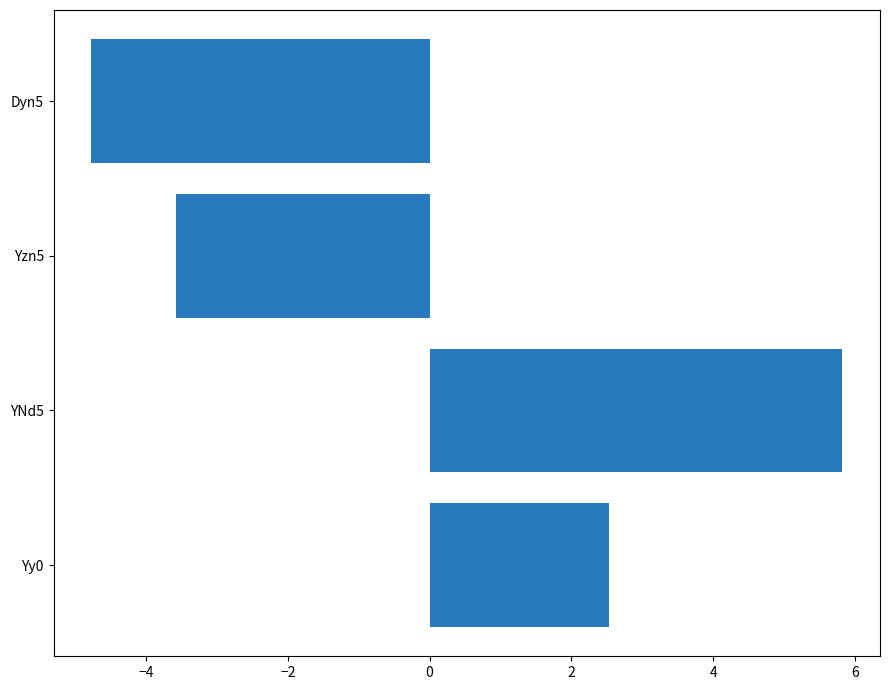

How many values are below 2?

2